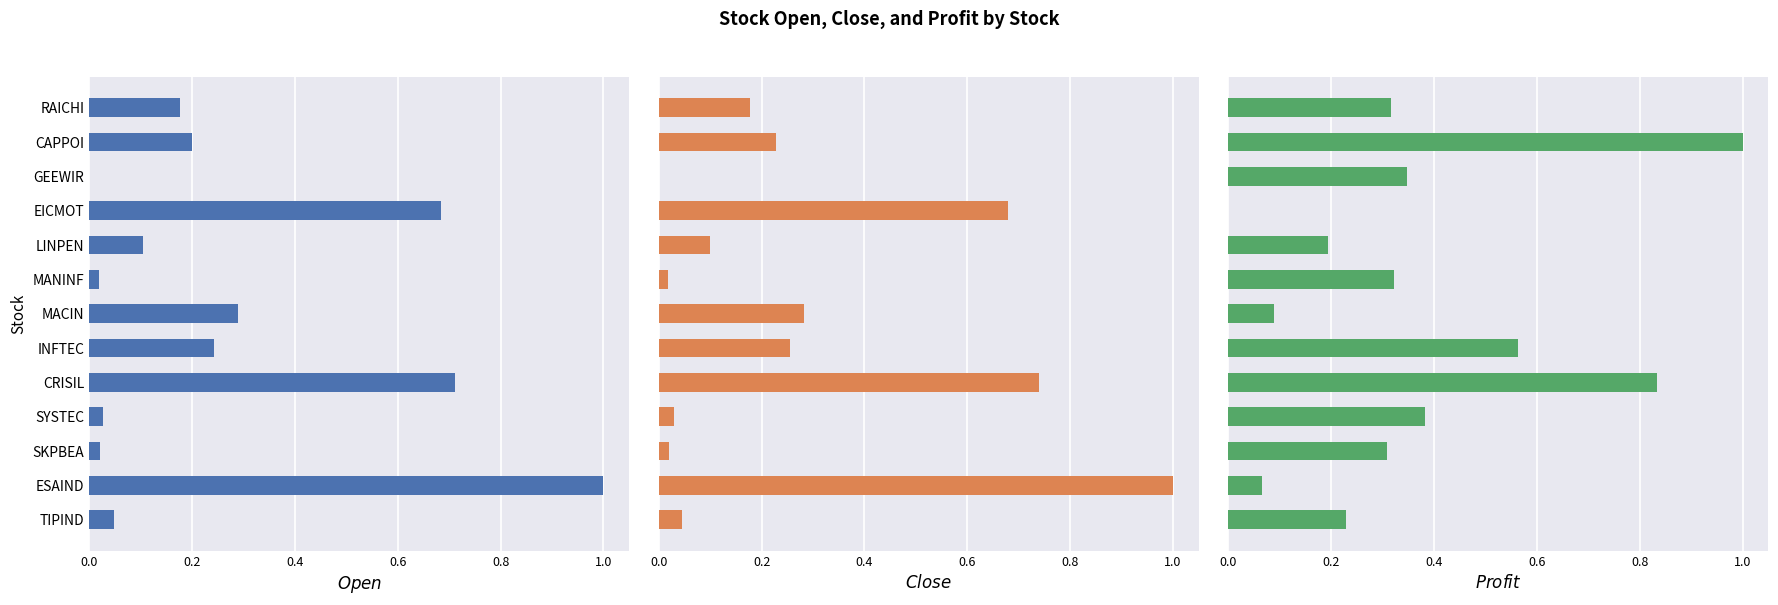

How many values in Open are above zero?

12